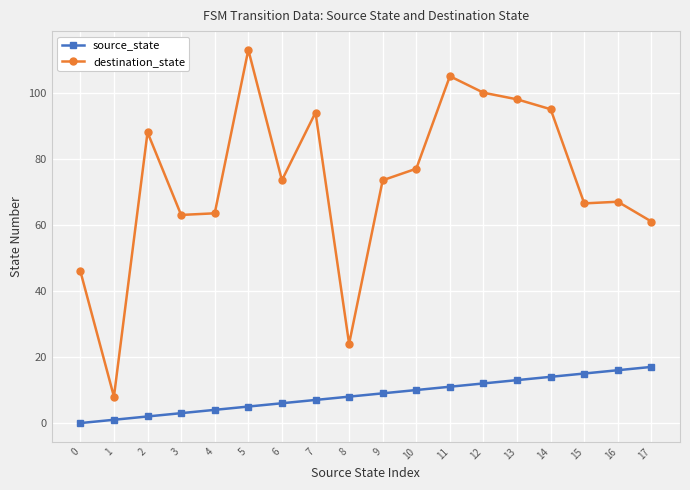

At which category does destination_state reach its first local valley?

1